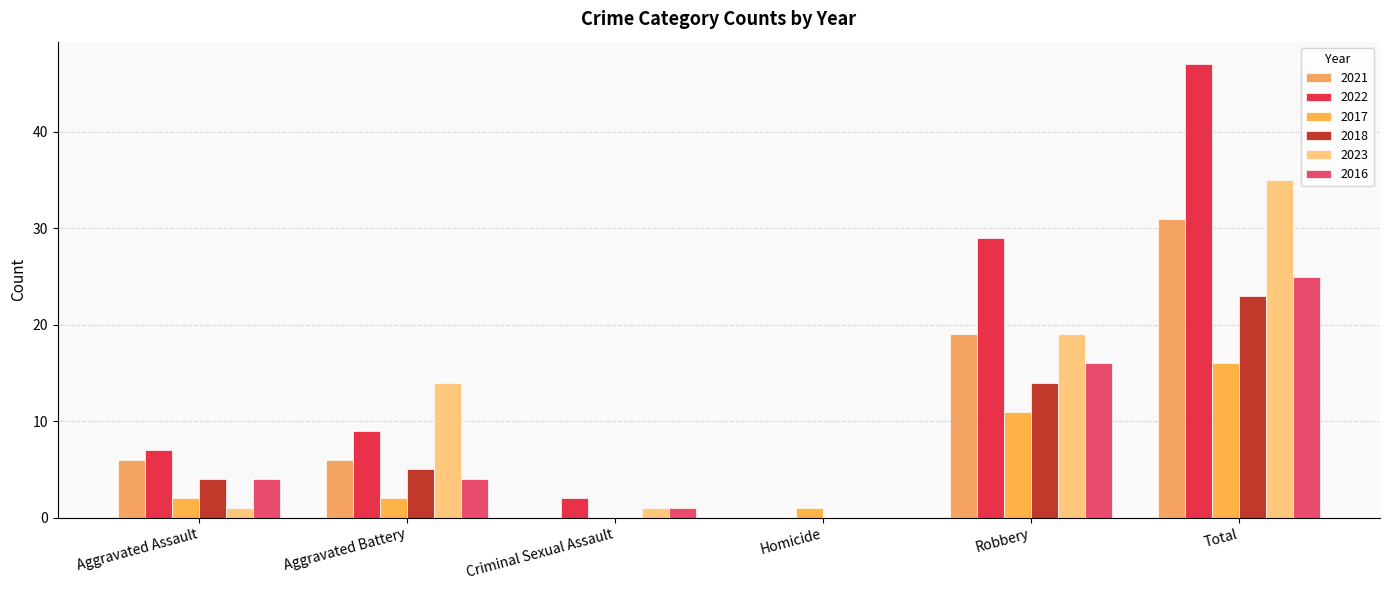

How many distinct data groups are displayed?

6